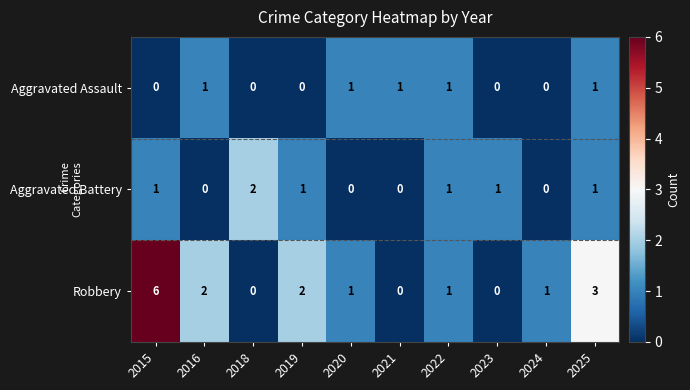

List the series in order of their peak value, highest first.

Robbery, Aggravated Battery, Aggravated Assault